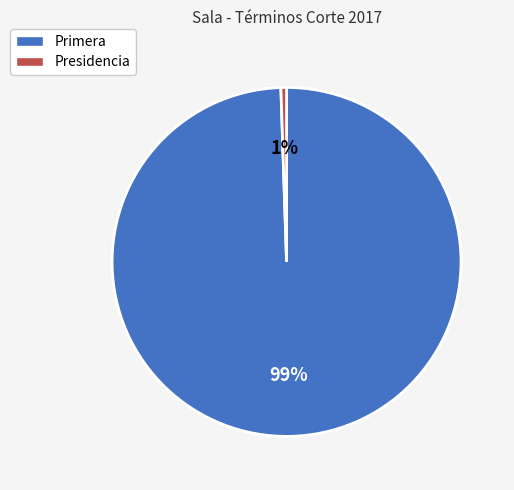

Is it true that Presidencia is 10% of the pie?

False